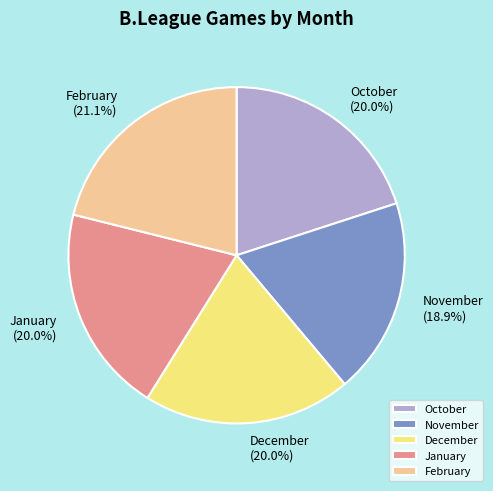

Which slice is the smallest?

November